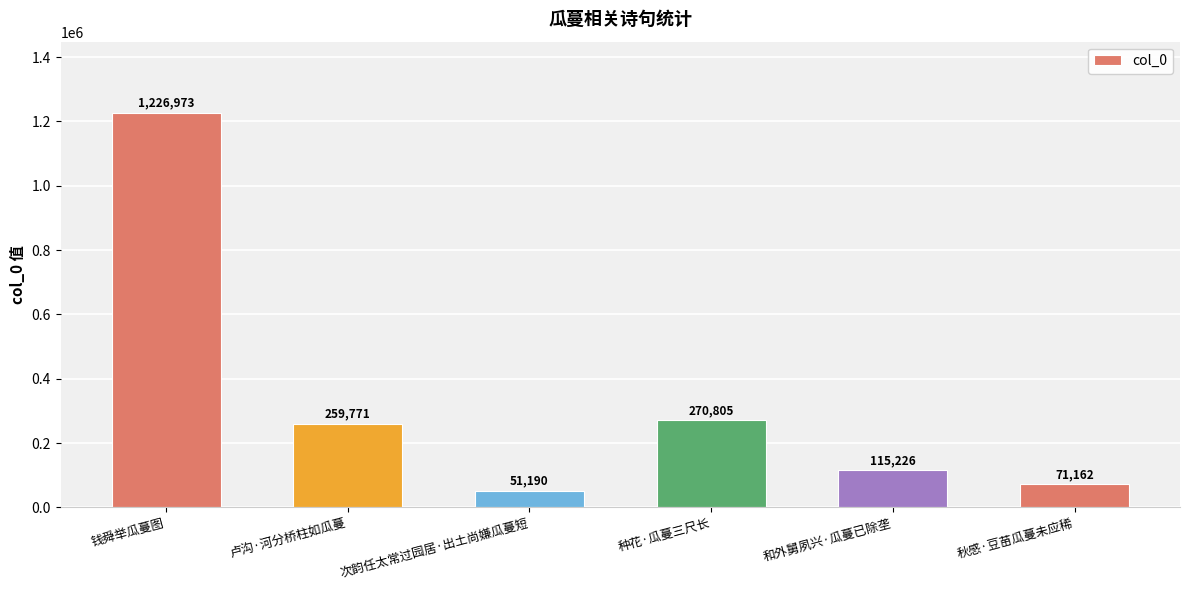

What is the difference between the maximum and minimum values?

1175783